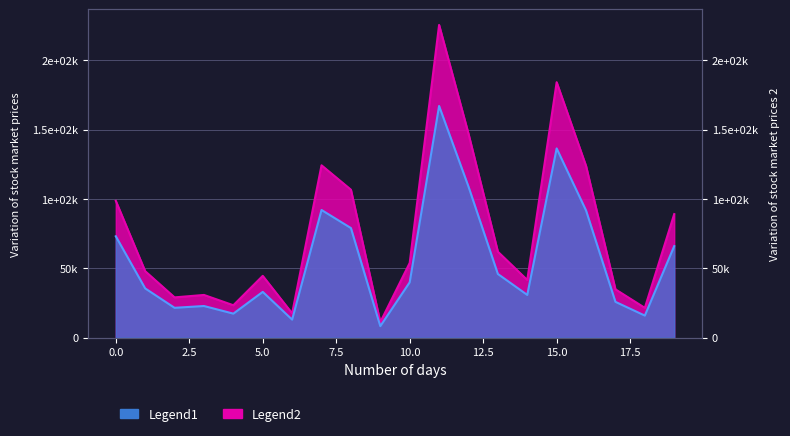

True or false: Legend1 and Legend2 cross at least once.

False